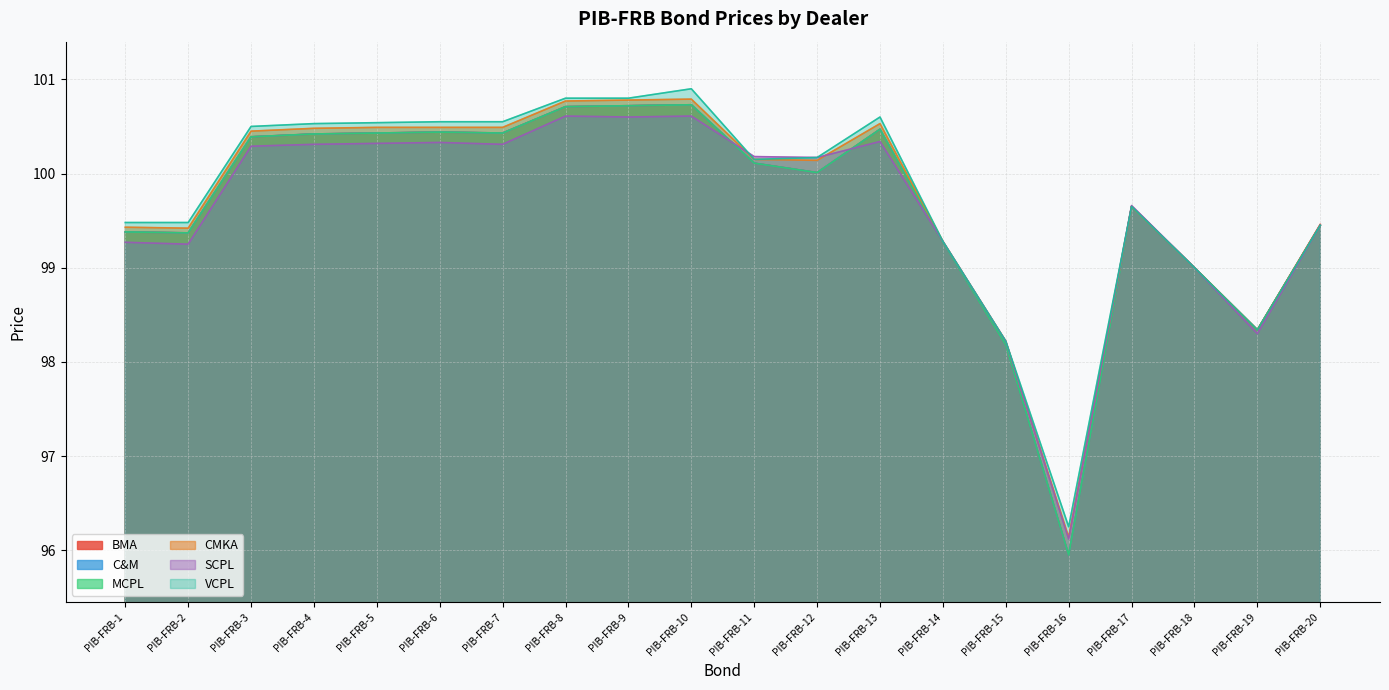

At PIB-FRB-8, list the series in order from largest to smallest.

VCPL, CMKA, BMA, C&M, MCPL, SCPL